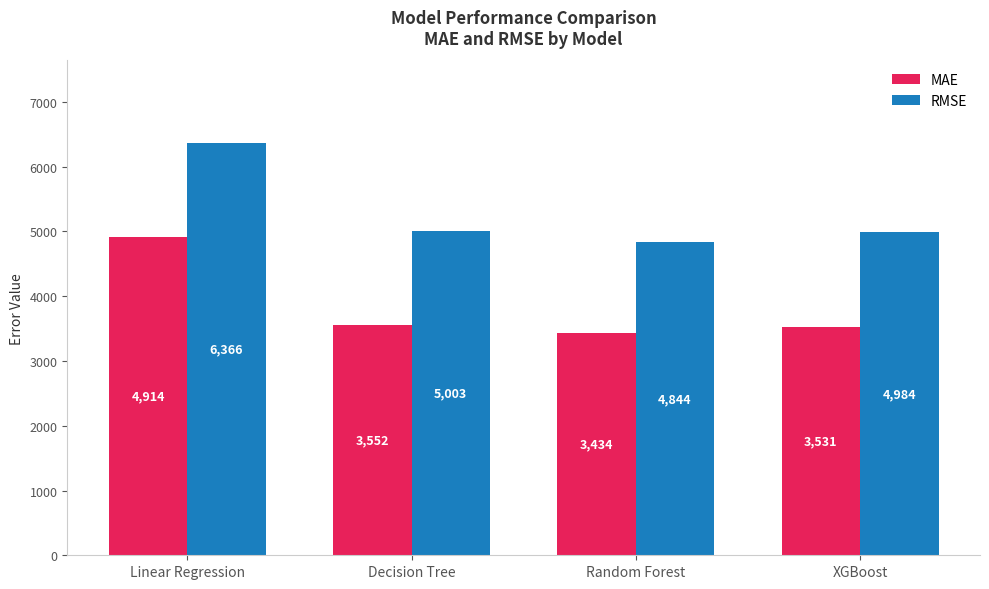

What is the difference between the highest and lowest values at Linear Regression?

1452.3